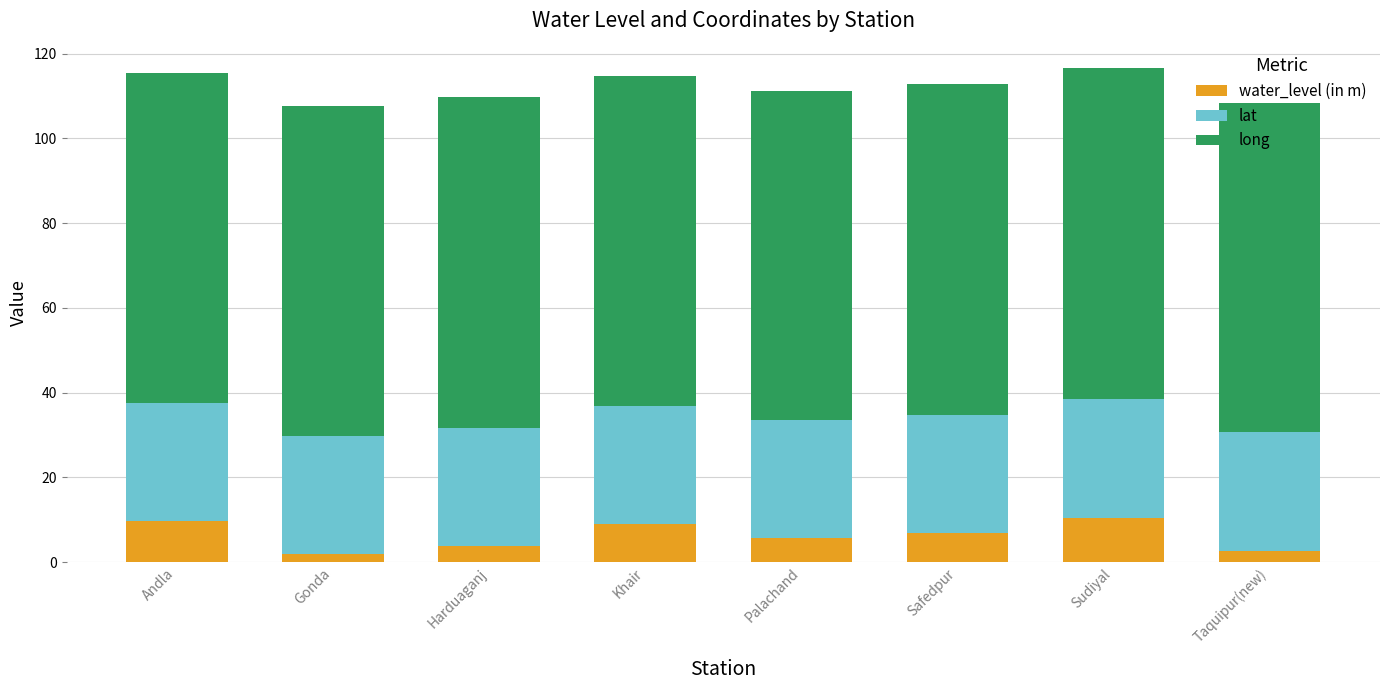

The value of water_level (in m) at Palachand is 5.6. True or false?

True